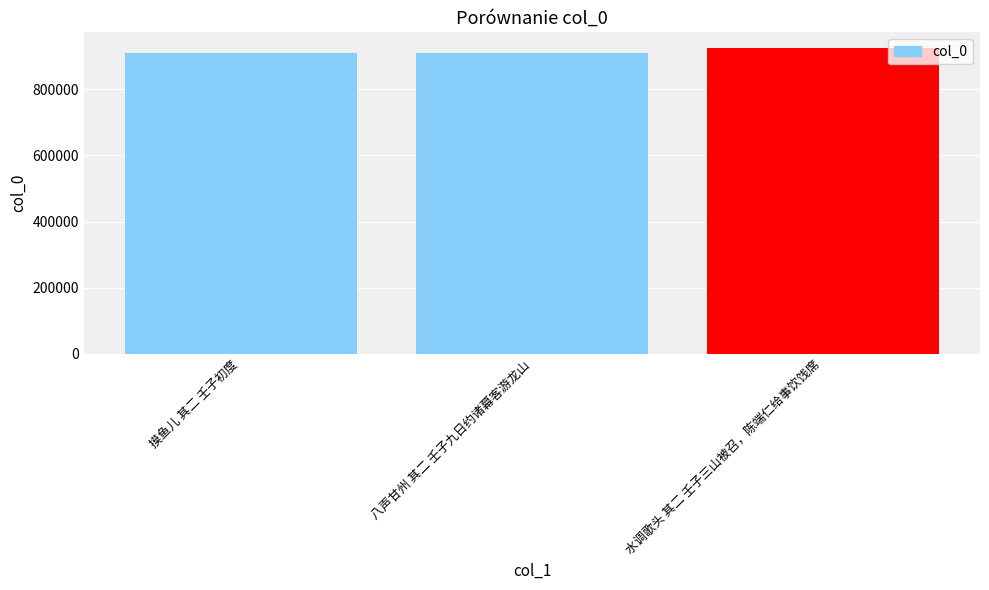

Approximately how many times larger is the value at 摸鱼儿 其二 壬子初度 compared to 水调歌头 其二 壬子三山被召，陈端仁给事饮饯席?

1.0